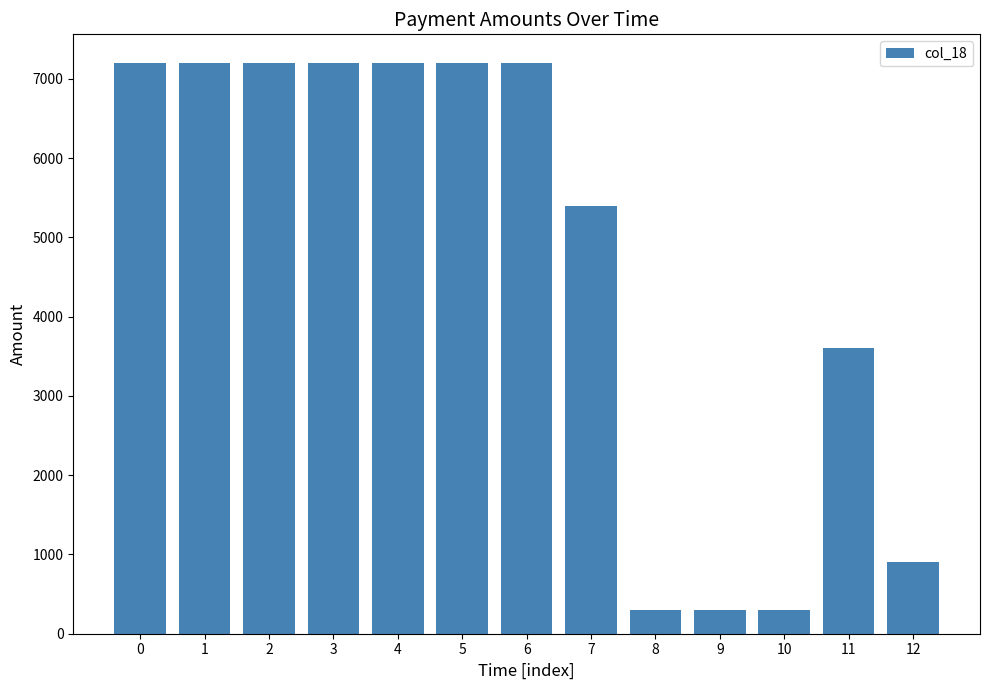

Reading left to right, extract all data points from this chart.

0=7200	1=7200	2=7200	3=7200	4=7200	5=7200	6=7200	7=5400	8=300	9=300	10=300	11=3600	12=900